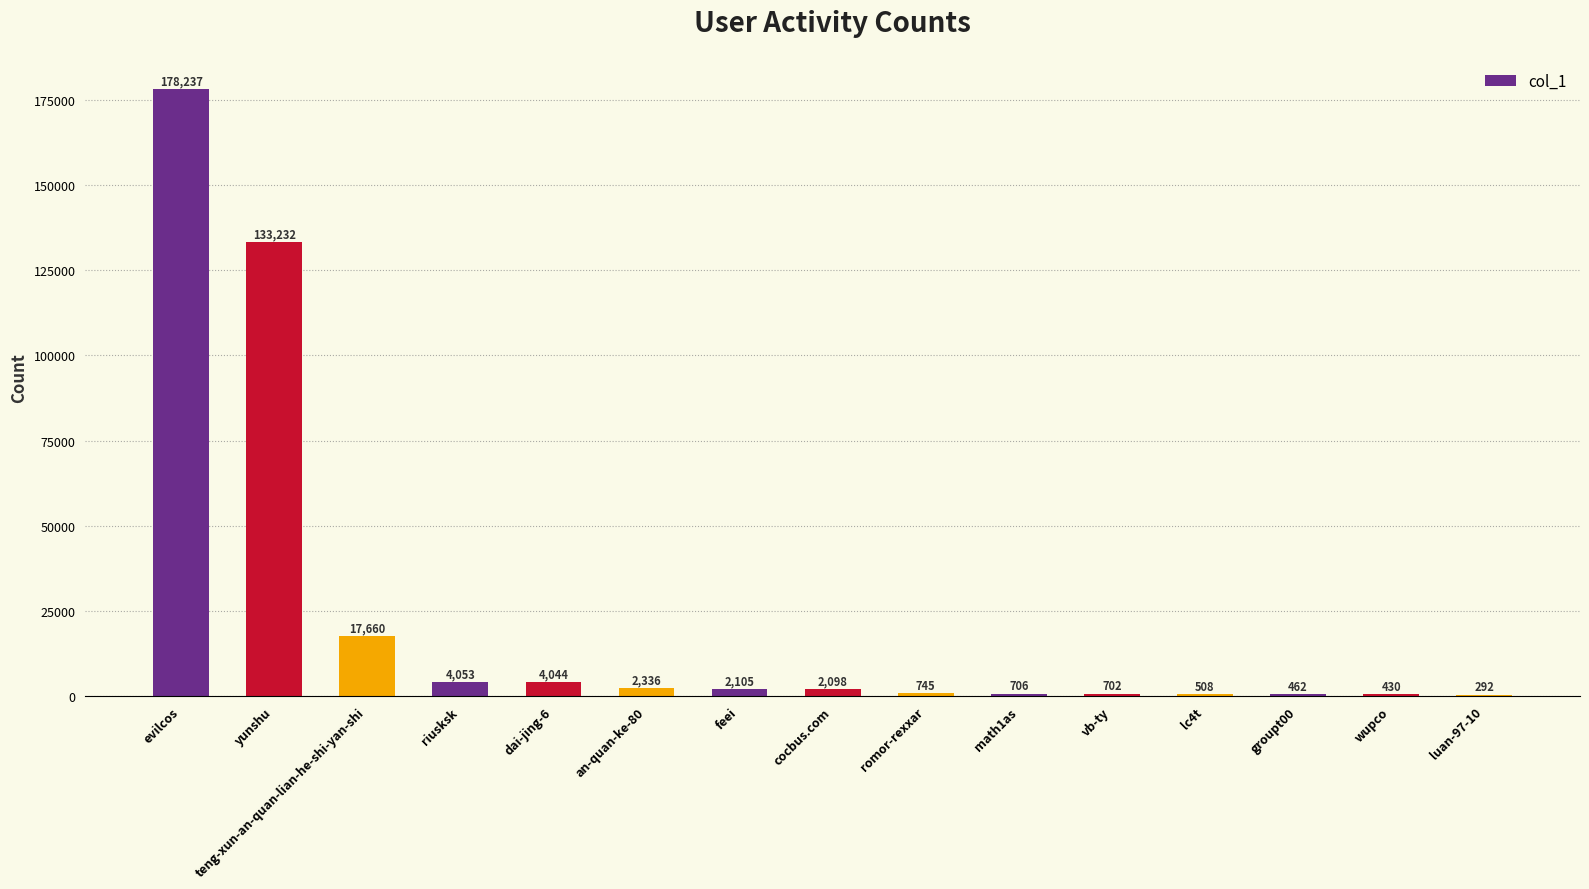

What is the sum of all values?

347610